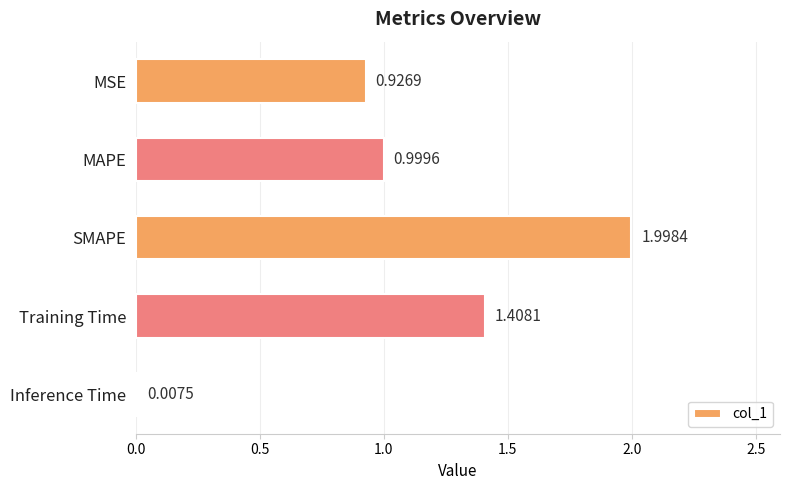

Where is the data nearest to the value 1?

MAPE